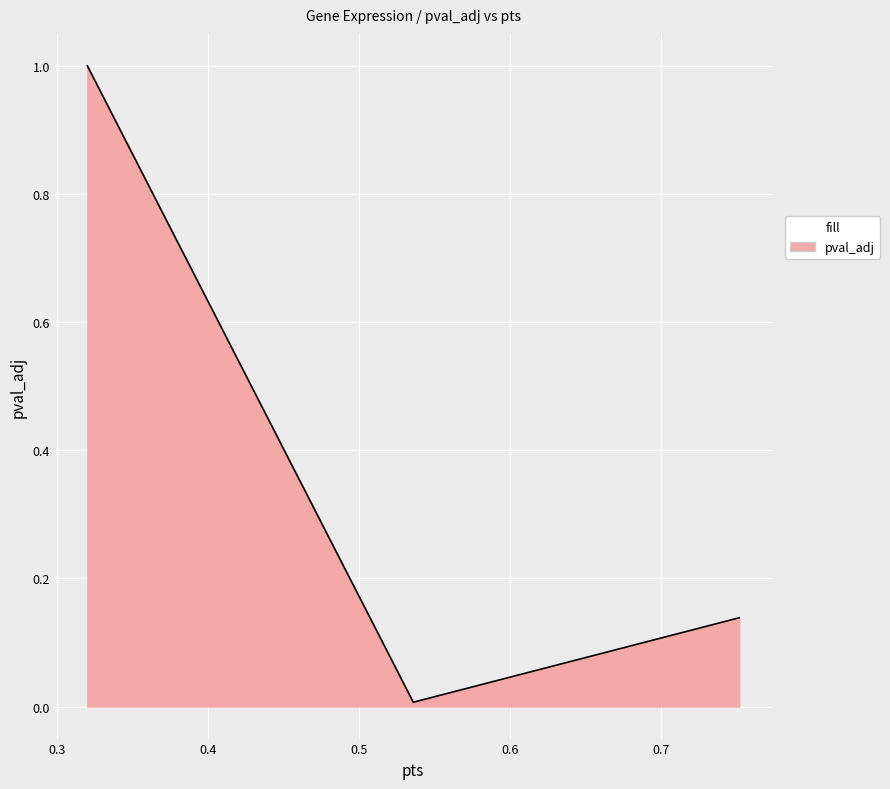

Does the chart have visible grid lines?

Yes